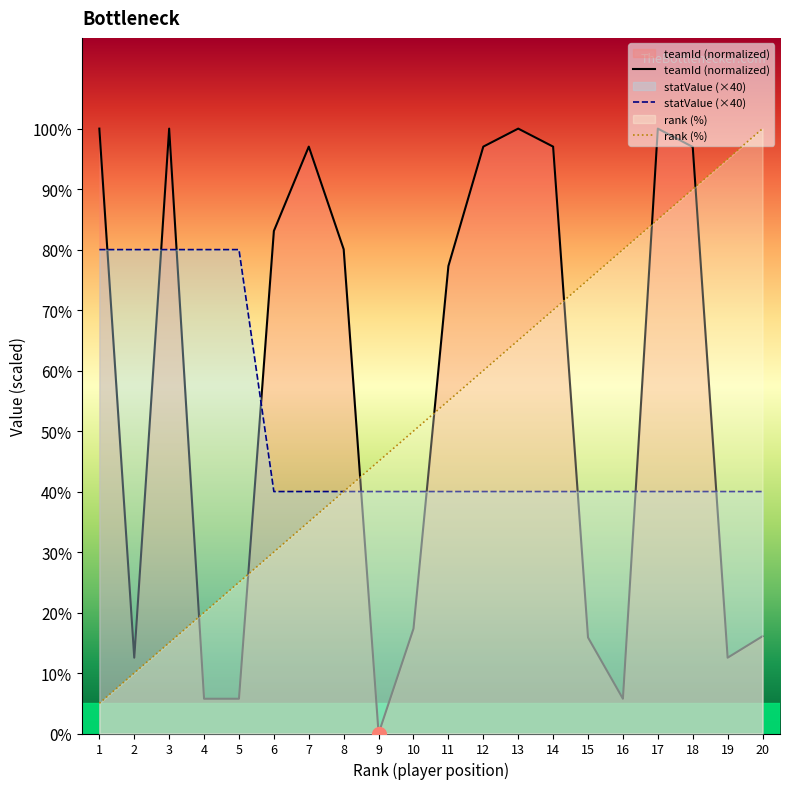

Which series has the largest range (max minus min)?

teamId (normalized)